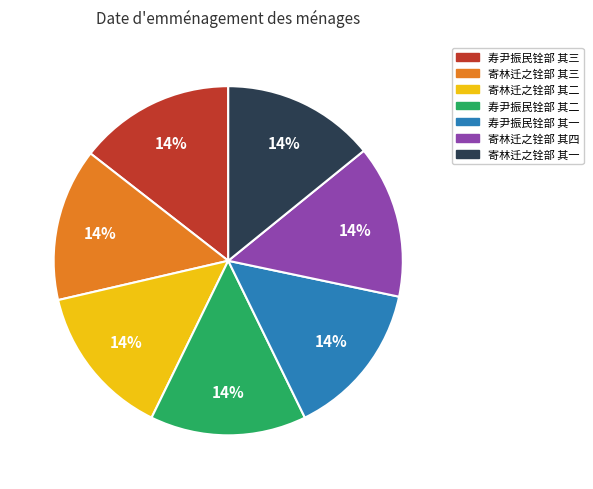

Is it true that 寿尹振民铨部 其二 is 14% of the pie?

True